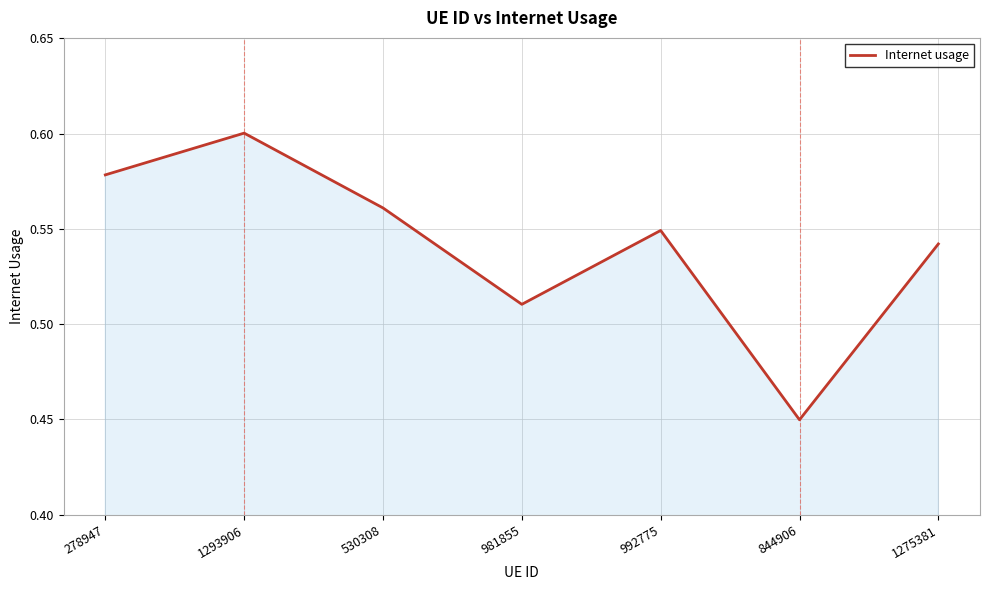

What position from the left is 1275381?

7